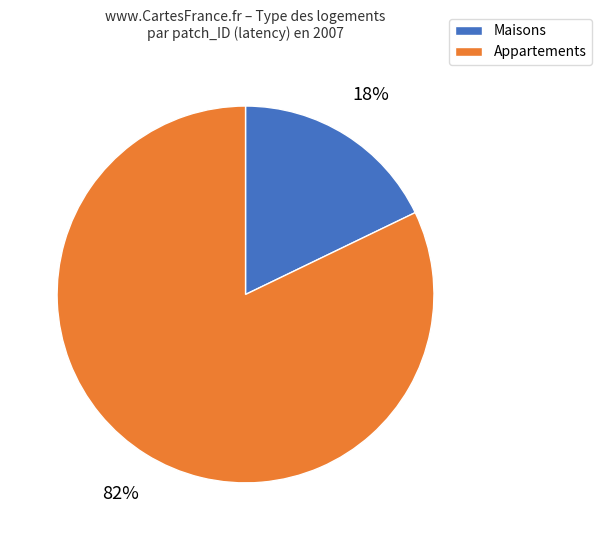

Which category has the smallest portion of the pie?

Maisons